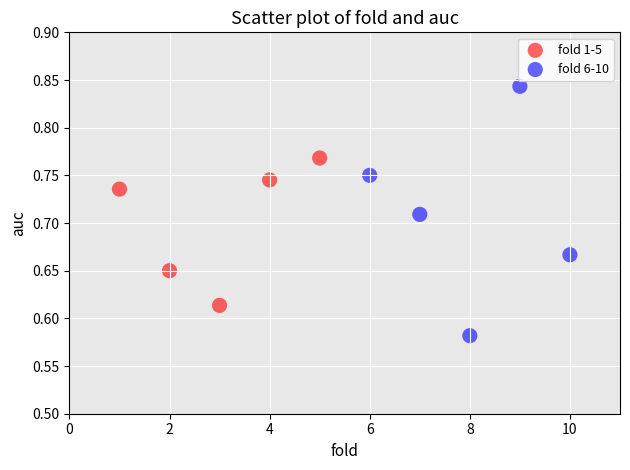

Which series contains the lowest Y value?

fold 6-10